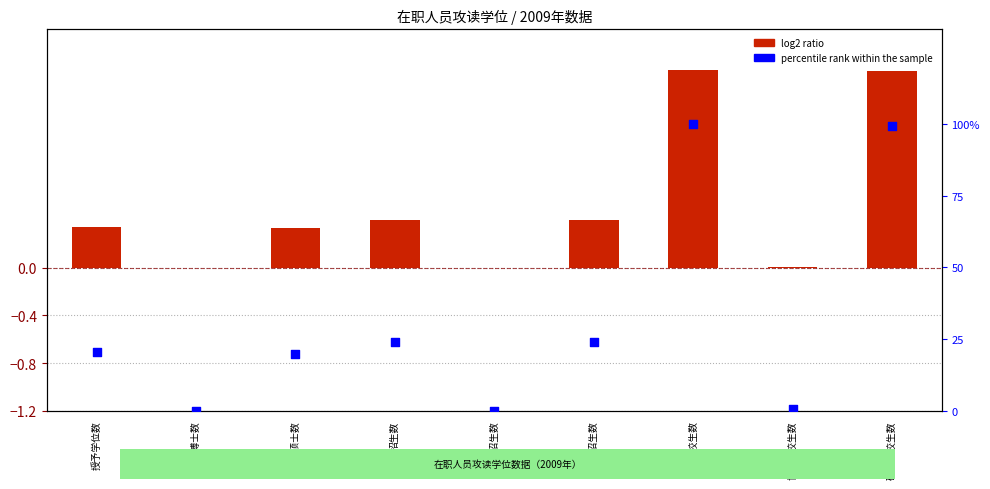

At how many categories does at least one series exceed 4?

6